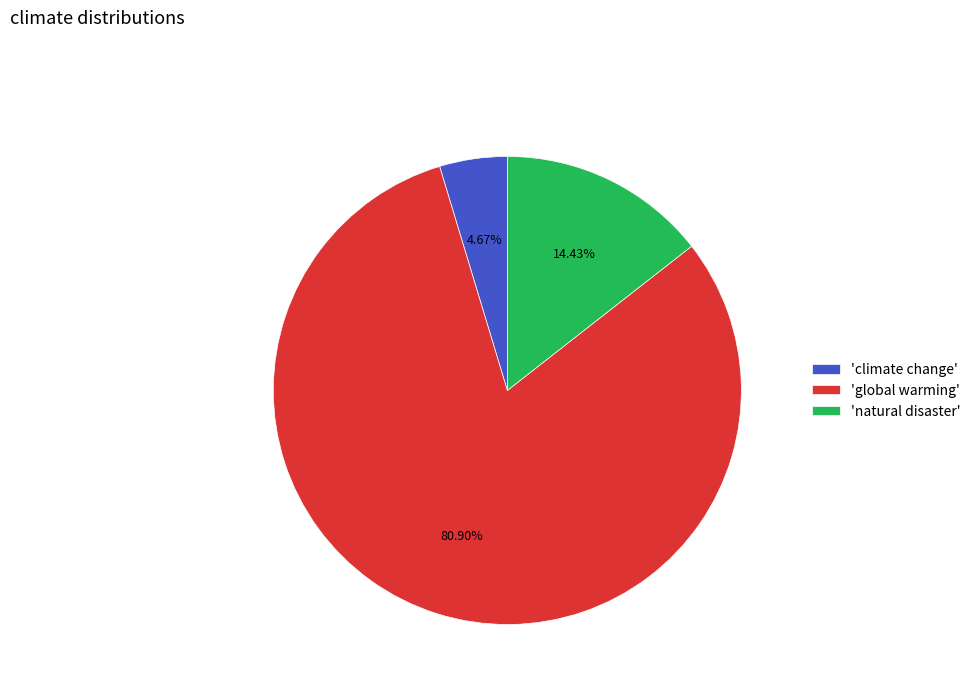

Rank the categories by value from highest to lowest.

'global warming', 'natural disaster', 'climate change'